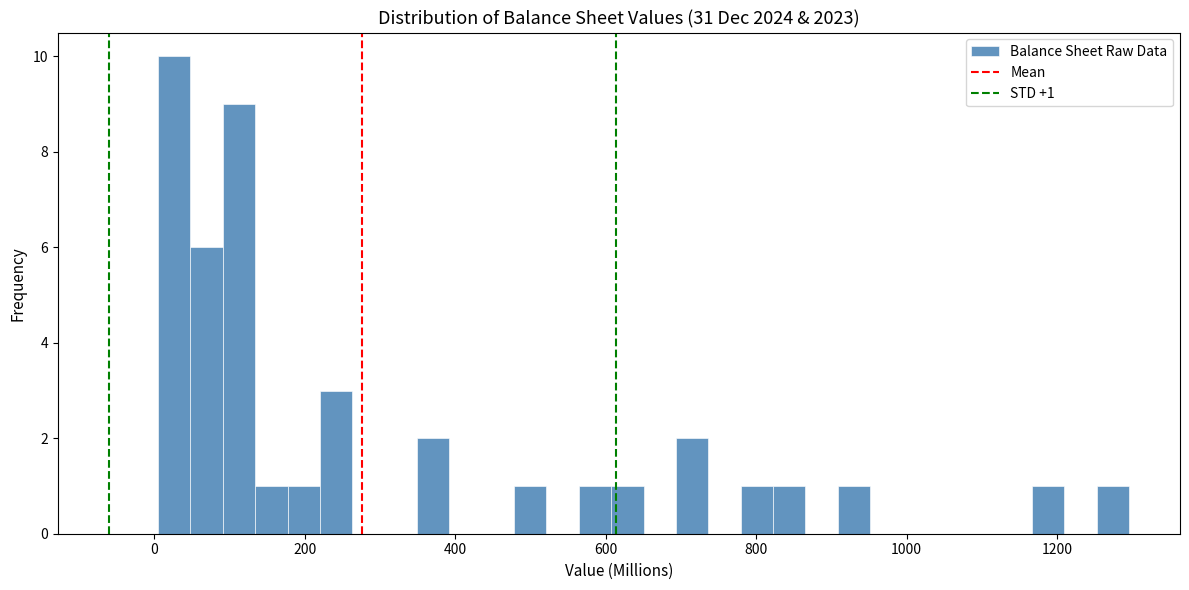

Read against the x-axis, roughly where is the centre of the tallest bar?

20